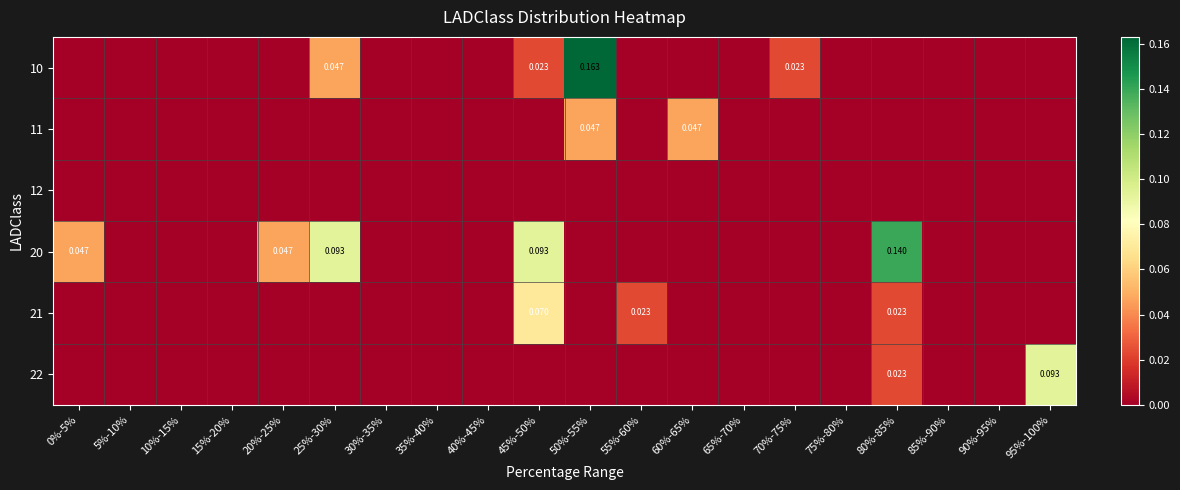

At which category is the sum across all series the highest?

50%-55%